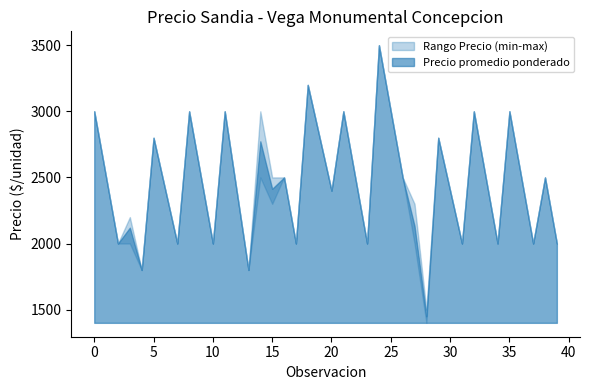

Reading right to left, list all the values displayed in this chart.

Precio promedio ponderado: 2000	2500	2000	2500	3000	2000	2500	3000	2000	2400	2800	1450	2133	2500	3000	3500	2000	2500	3000	2400	2800	3200	2000	2500	2414	2773	1800	2400	3000	2000	2500	3000	2000	2400	2800	1800	2120	2000	2500	3000
Precio minimo: 2000	2500	2000	2500	3000	2000	2500	3000	2000	2400	2800	1400	2000	2500	3000	3500	2000	2500	3000	2400	2800	3200	2000	2500	2300	2500	1800	2400	3000	2000	2500	3000	2000	2400	2800	1800	2000	2000	2500	3000
Precio maximo: 2000	2500	2000	2500	3000	2000	2500	3000	2000	2400	2800	1500	2300	2500	3000	3500	2000	2500	3000	2400	2800	3200	2000	2500	2500	3000	1800	2400	3000	2000	2500	3000	2000	2400	2800	1800	2200	2000	2500	3000